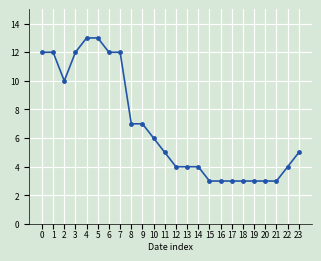

Count the number of data series in this chart.

1